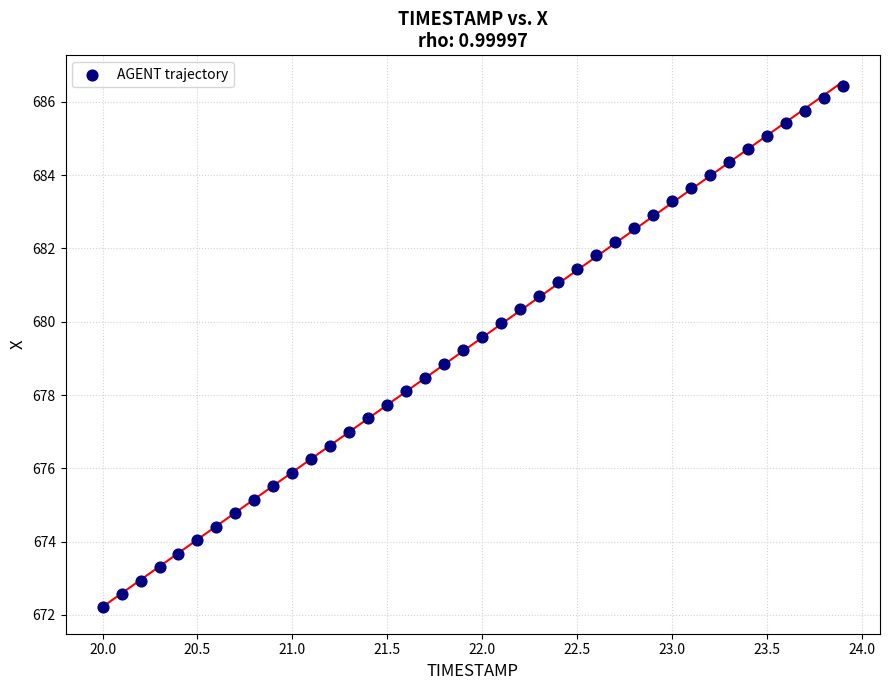

What is the range of Y values (max minus min)?

14.2